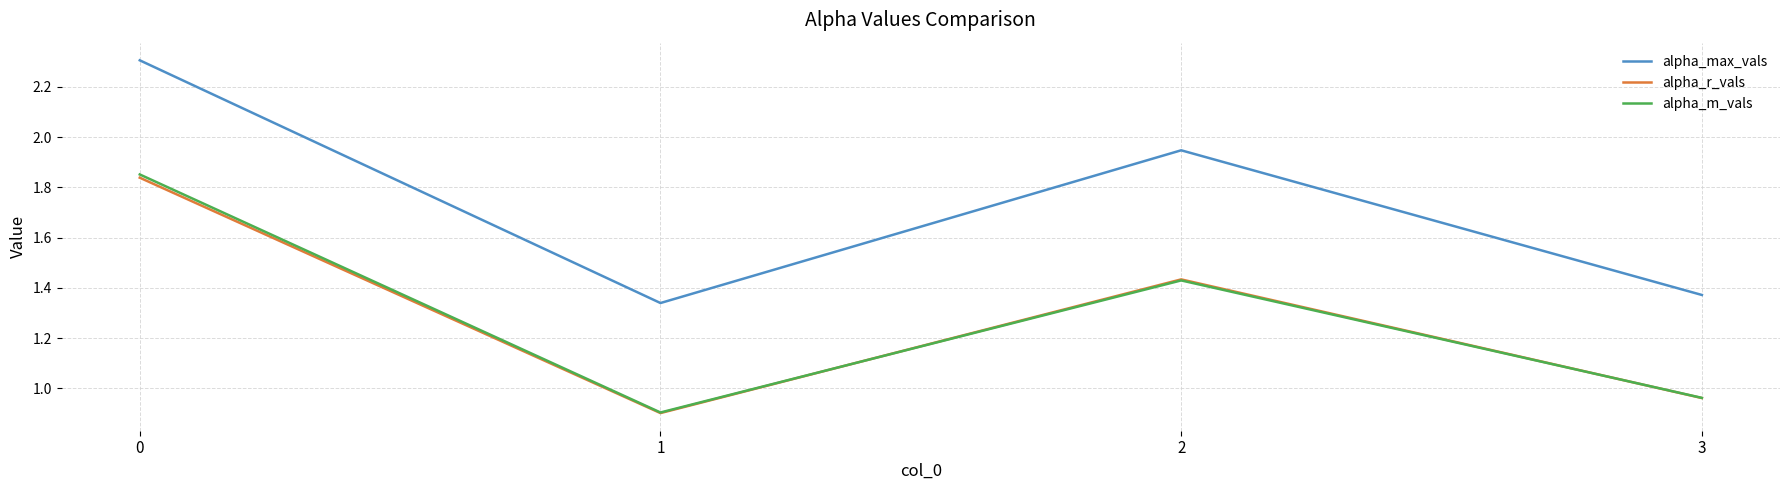

True or false: alpha_r_vals and alpha_max_vals cross at least once.

False